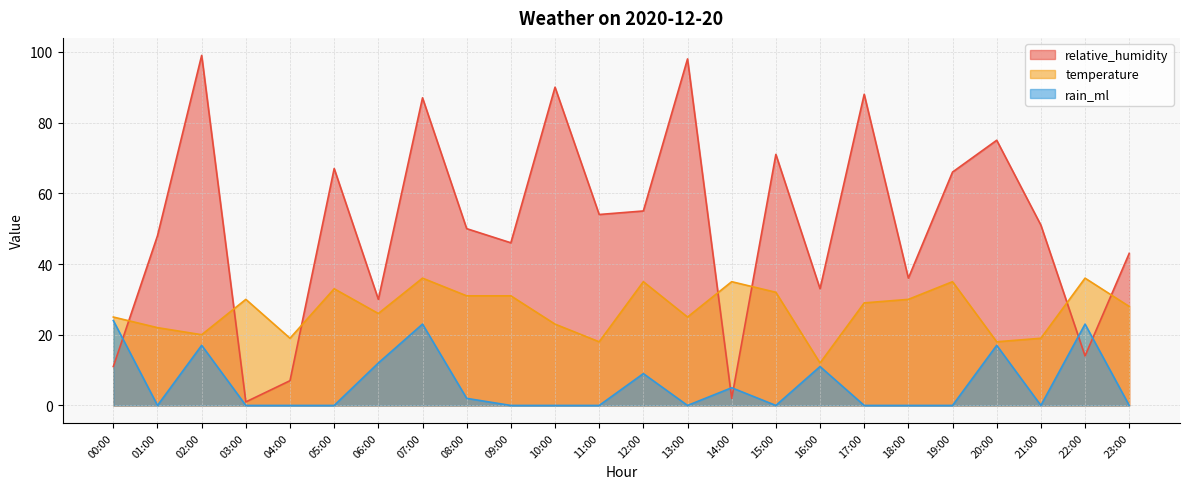

The rain_ml series shows 0 at 23:00. True or false?

True